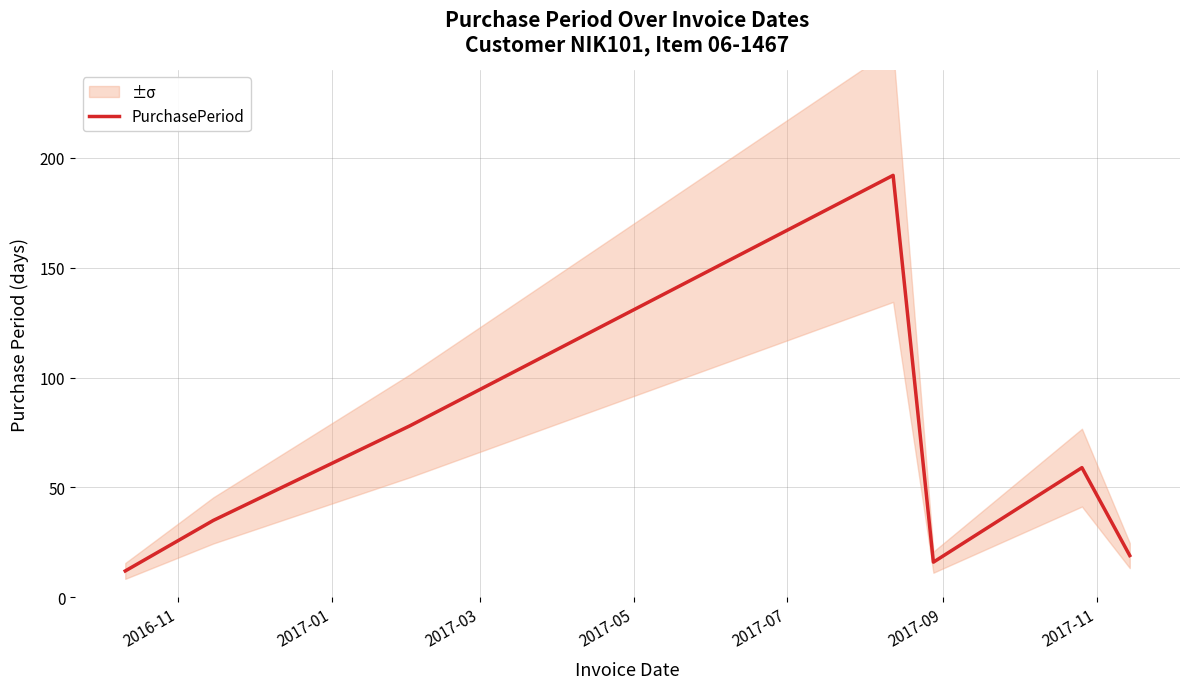

How many interior local valleys (lower than both neighbors) does the data have?

1